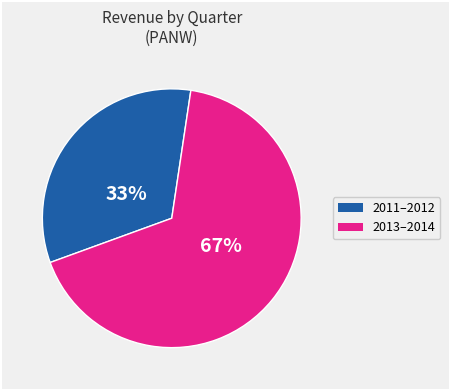

To the nearest percent, what is the average slice percentage?

50%